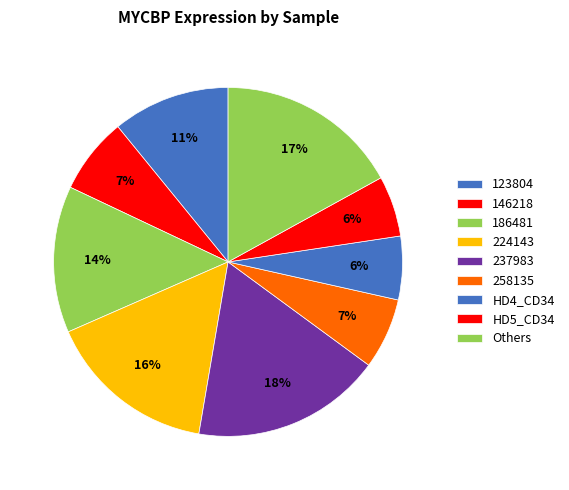

Count the number of slices in the pie.

9